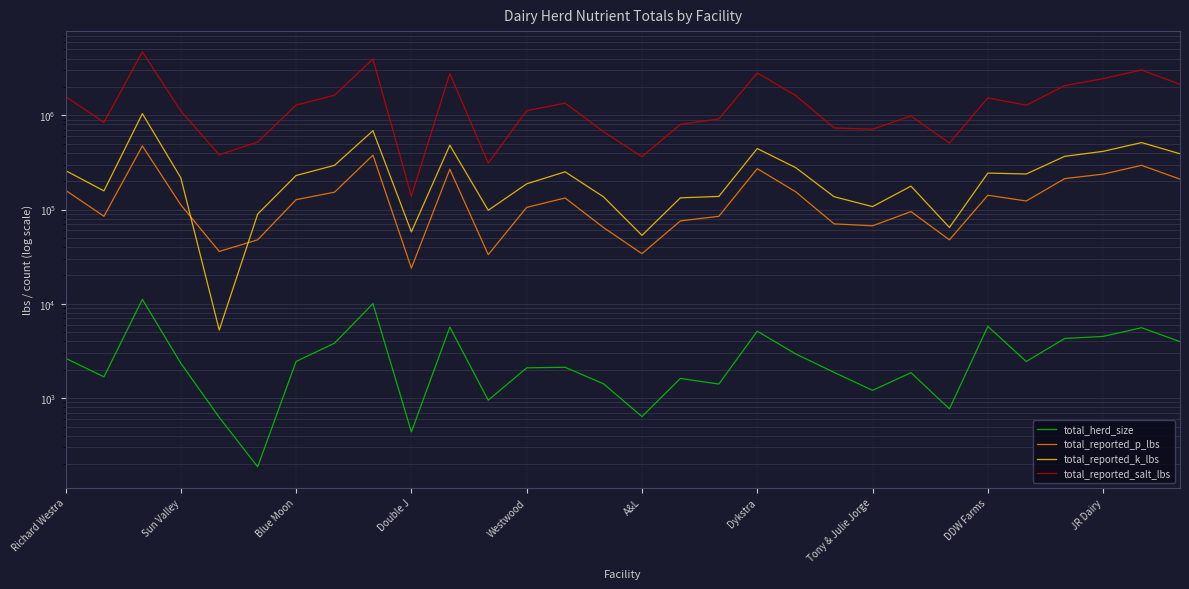

True or false: total_reported_p_lbs and total_herd_size intersect in this chart.

False